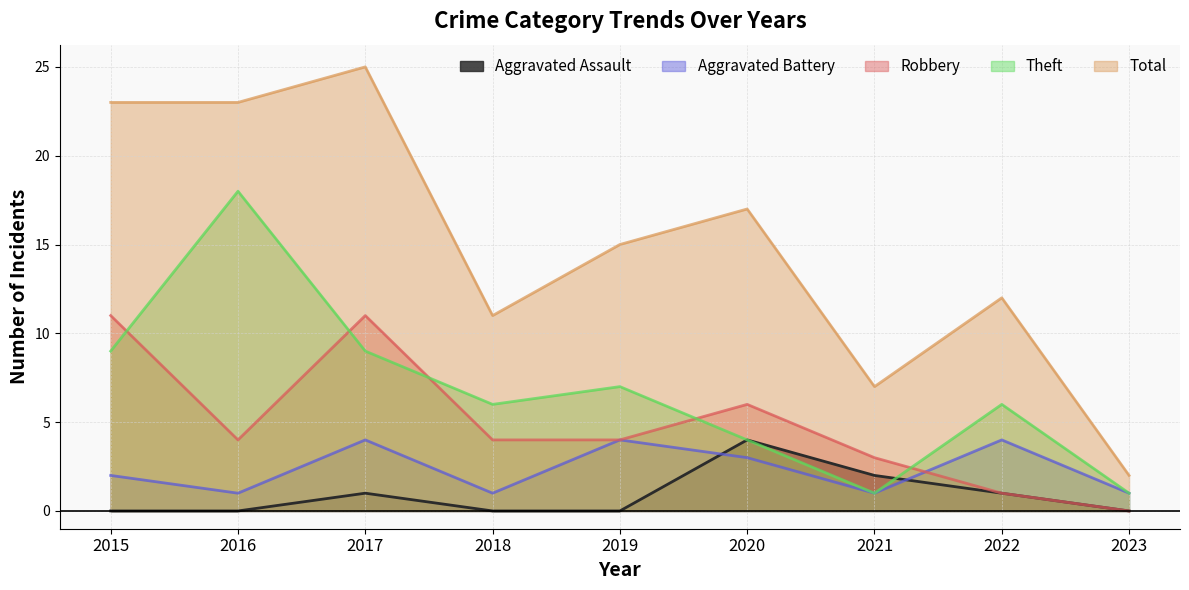

Is the value of Theft at 2016 greater than the value of Robbery at 2018?

Yes